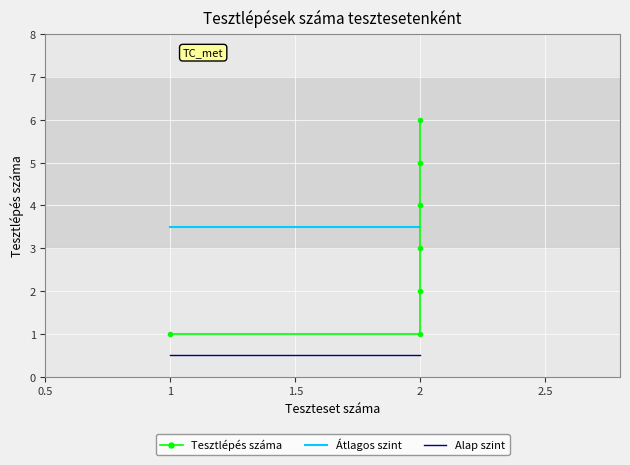

What are all the series names shown in the legend?

Tesztlépés száma, Átlagos szint, Alap szint